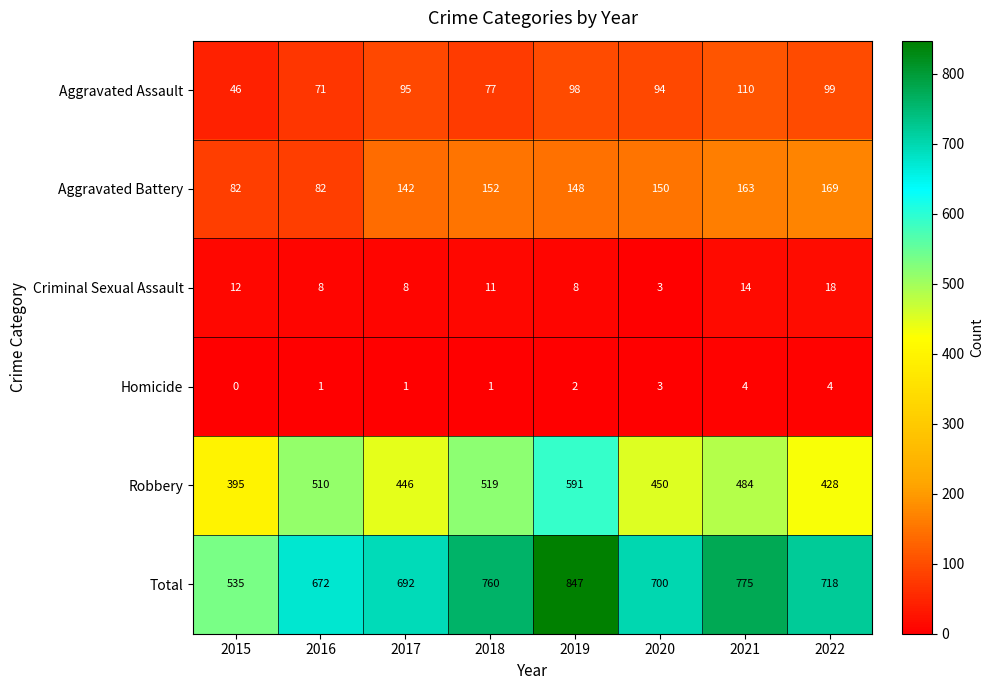

Count the number of data series in this chart.

6